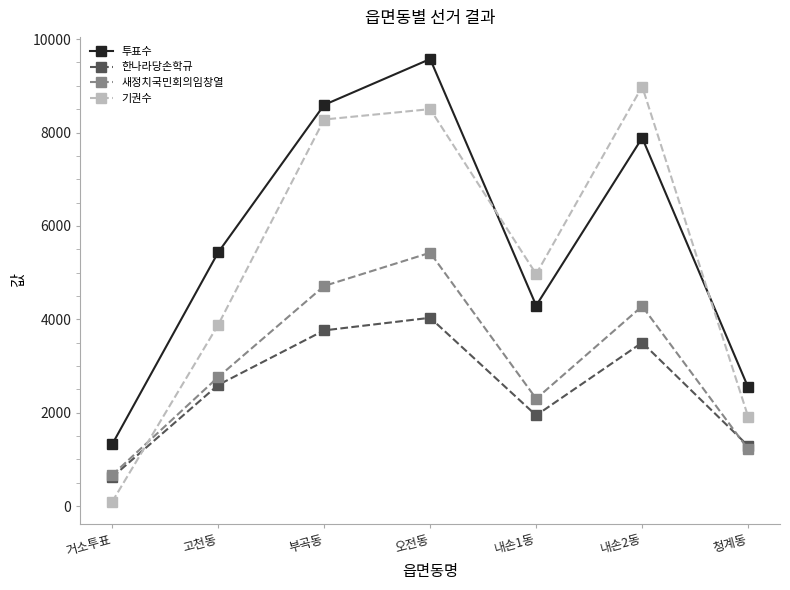

Is the value of 투표수 at 내손2동 greater than the value of 기권수 at 부곡동?

No